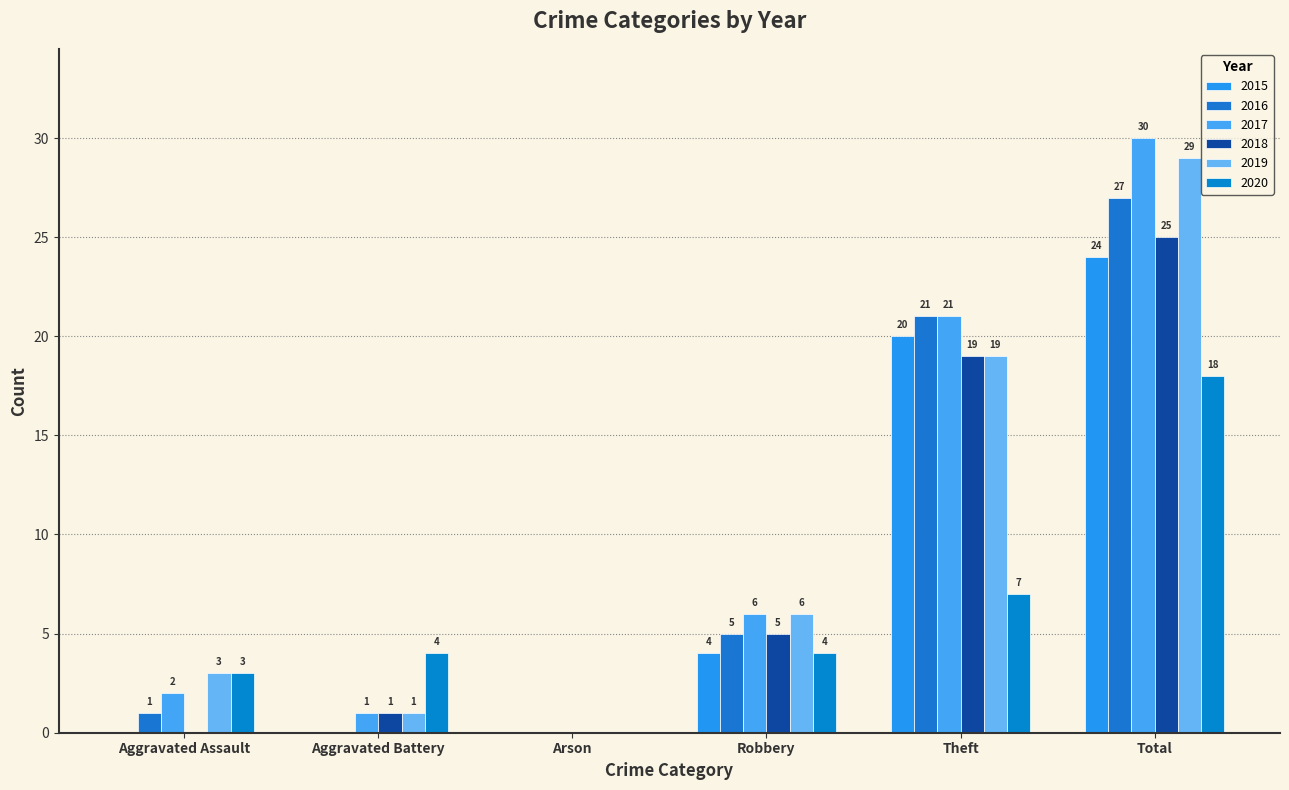

True or false: 2019 has a value of 0 at Arson.

True